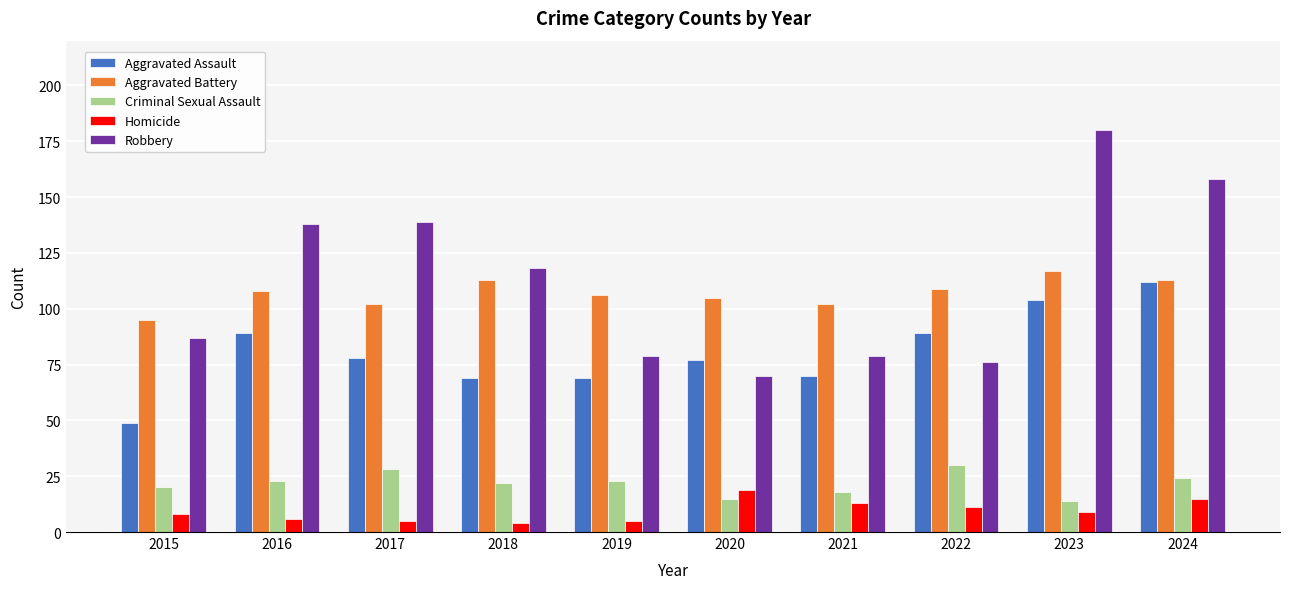

How many distinct data groups are displayed?

5